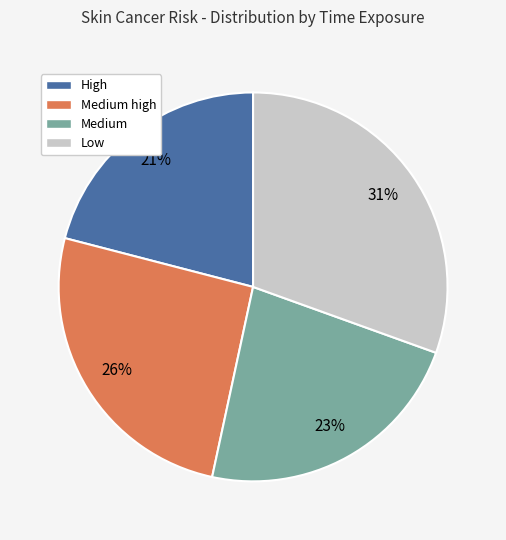

True or false: Low accounts for 39% of the total.

False